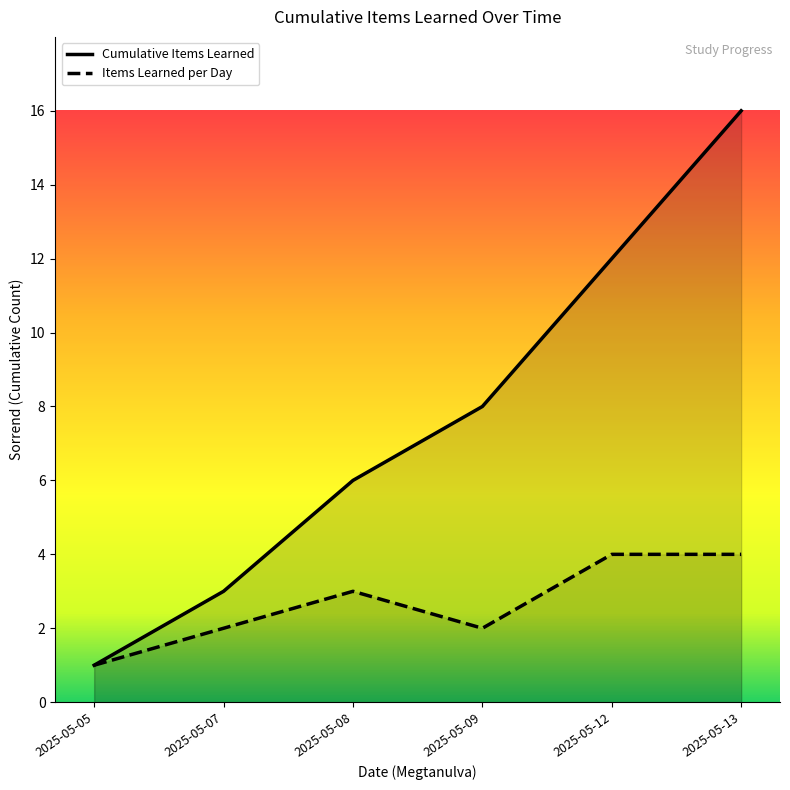

What is the value of the 1st point from the left?

1